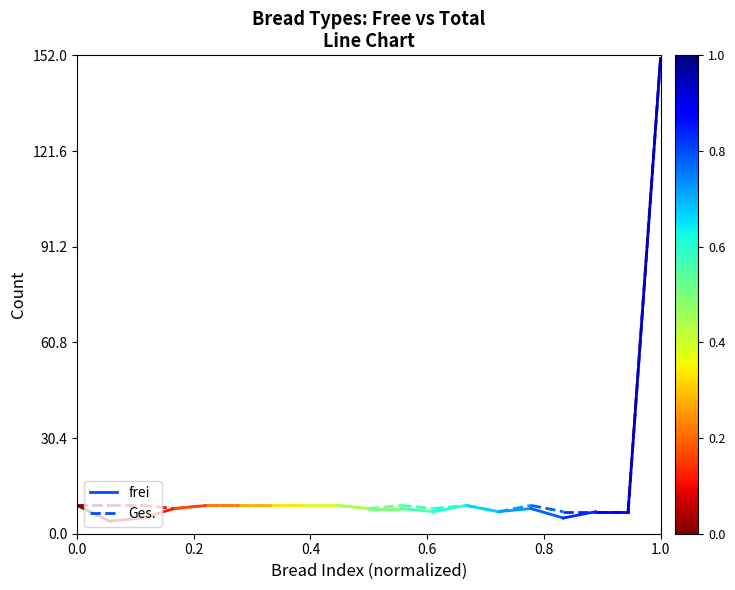

What is the sum of the frei values at 0.2 and 0.0?

13